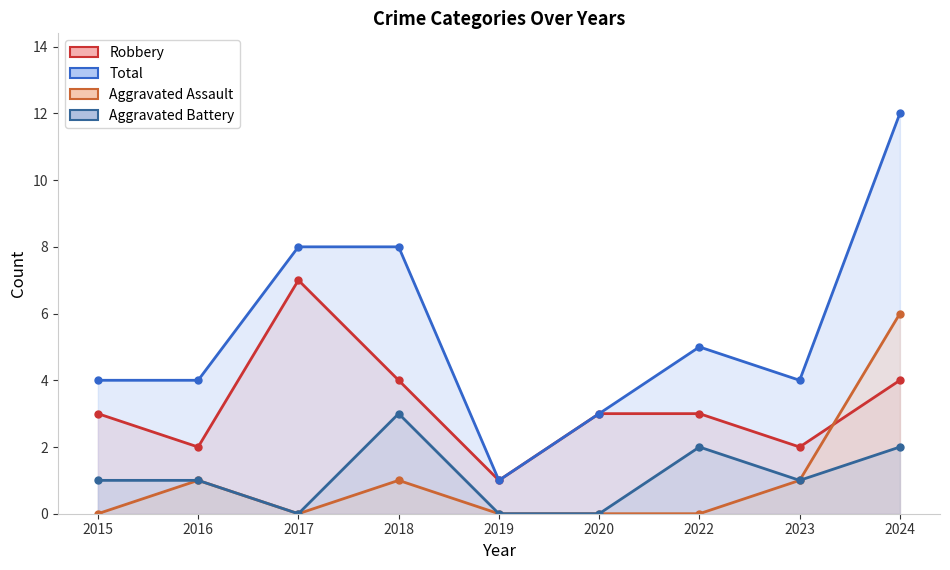

True or false: Aggravated Assault has a value of 0 at 2015.

True